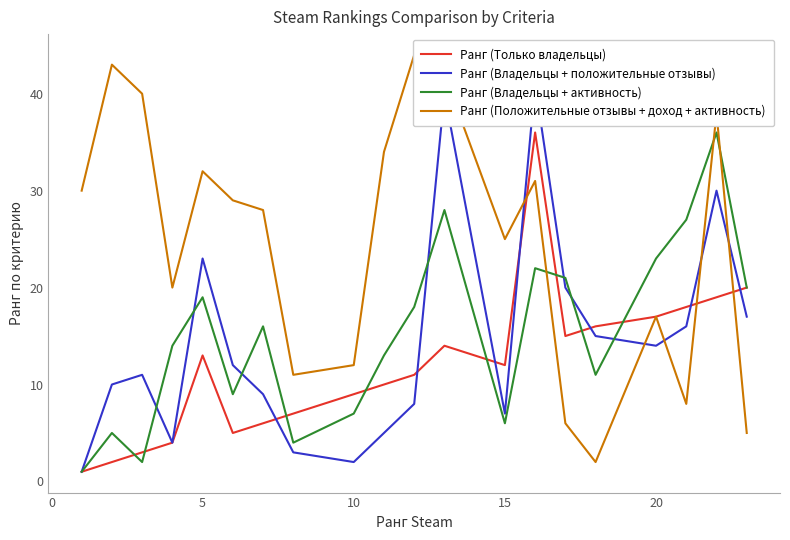

Reading left to right, list all the values displayed in this chart.

Ранг (Только владельцы): 1	2	3	4	13	5	6	7	9	10	11	14	12	36	15	16	17	18	19	20
Ранг (Владельцы + положительные отзывы): 1	10	11	4	23	12	9	3	2	5	8	40	7	41	20	15	14	16	30	17
Ранг (Владельцы + активность): 1	5	2	14	19	9	16	4	7	13	18	28	6	22	21	11	23	27	36	20
Ранг (Положительные отзывы + доход + активность): 30	43	40	20	32	29	28	11	12	34	44	42	25	31	6	2	17	8	38	5